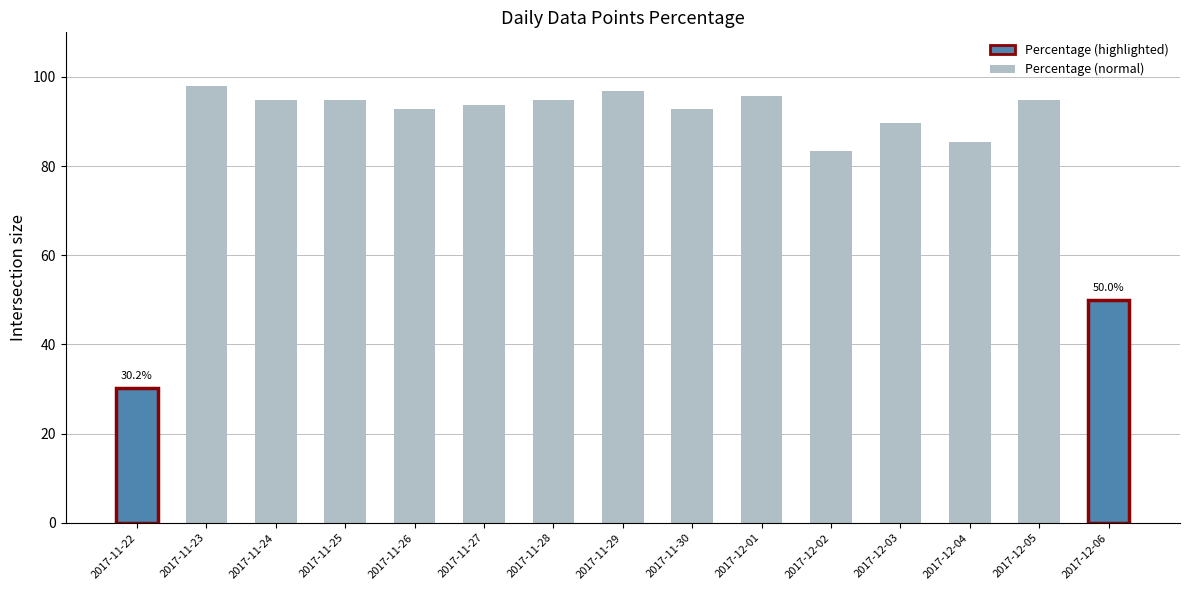

Rank the categories by value from lowest to highest.

2017-11-22, 2017-12-06, 2017-12-02, 2017-12-04, 2017-12-03, 2017-11-26, 2017-11-30, 2017-11-27, 2017-11-24, 2017-11-25, 2017-11-28, 2017-12-05, 2017-12-01, 2017-11-29, 2017-11-23